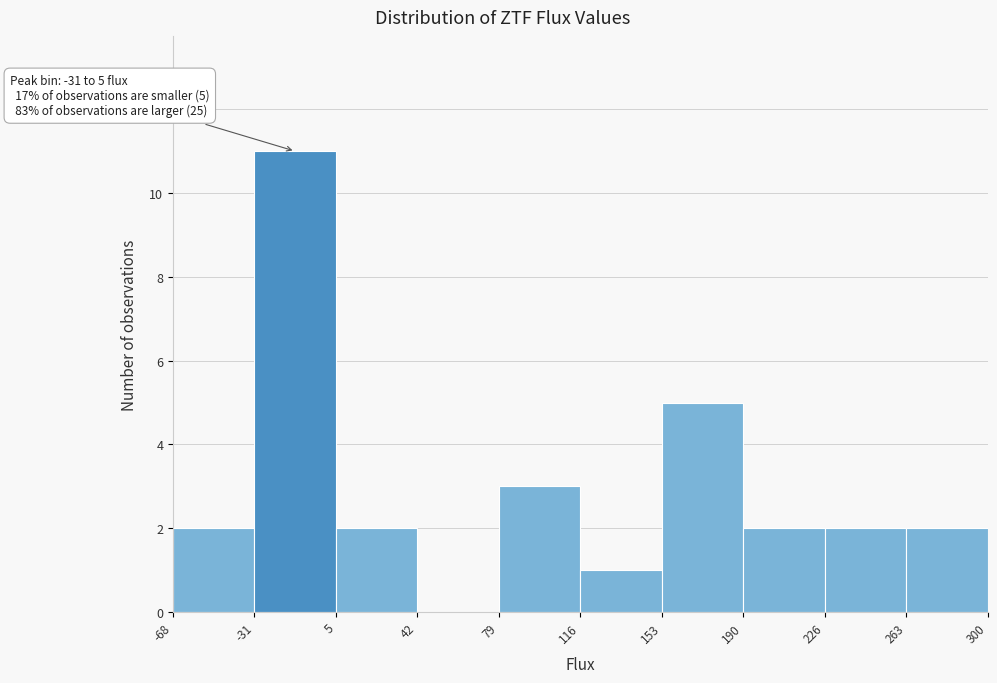

Over which range of the x-axis is the bar tallest?

-31 to 5